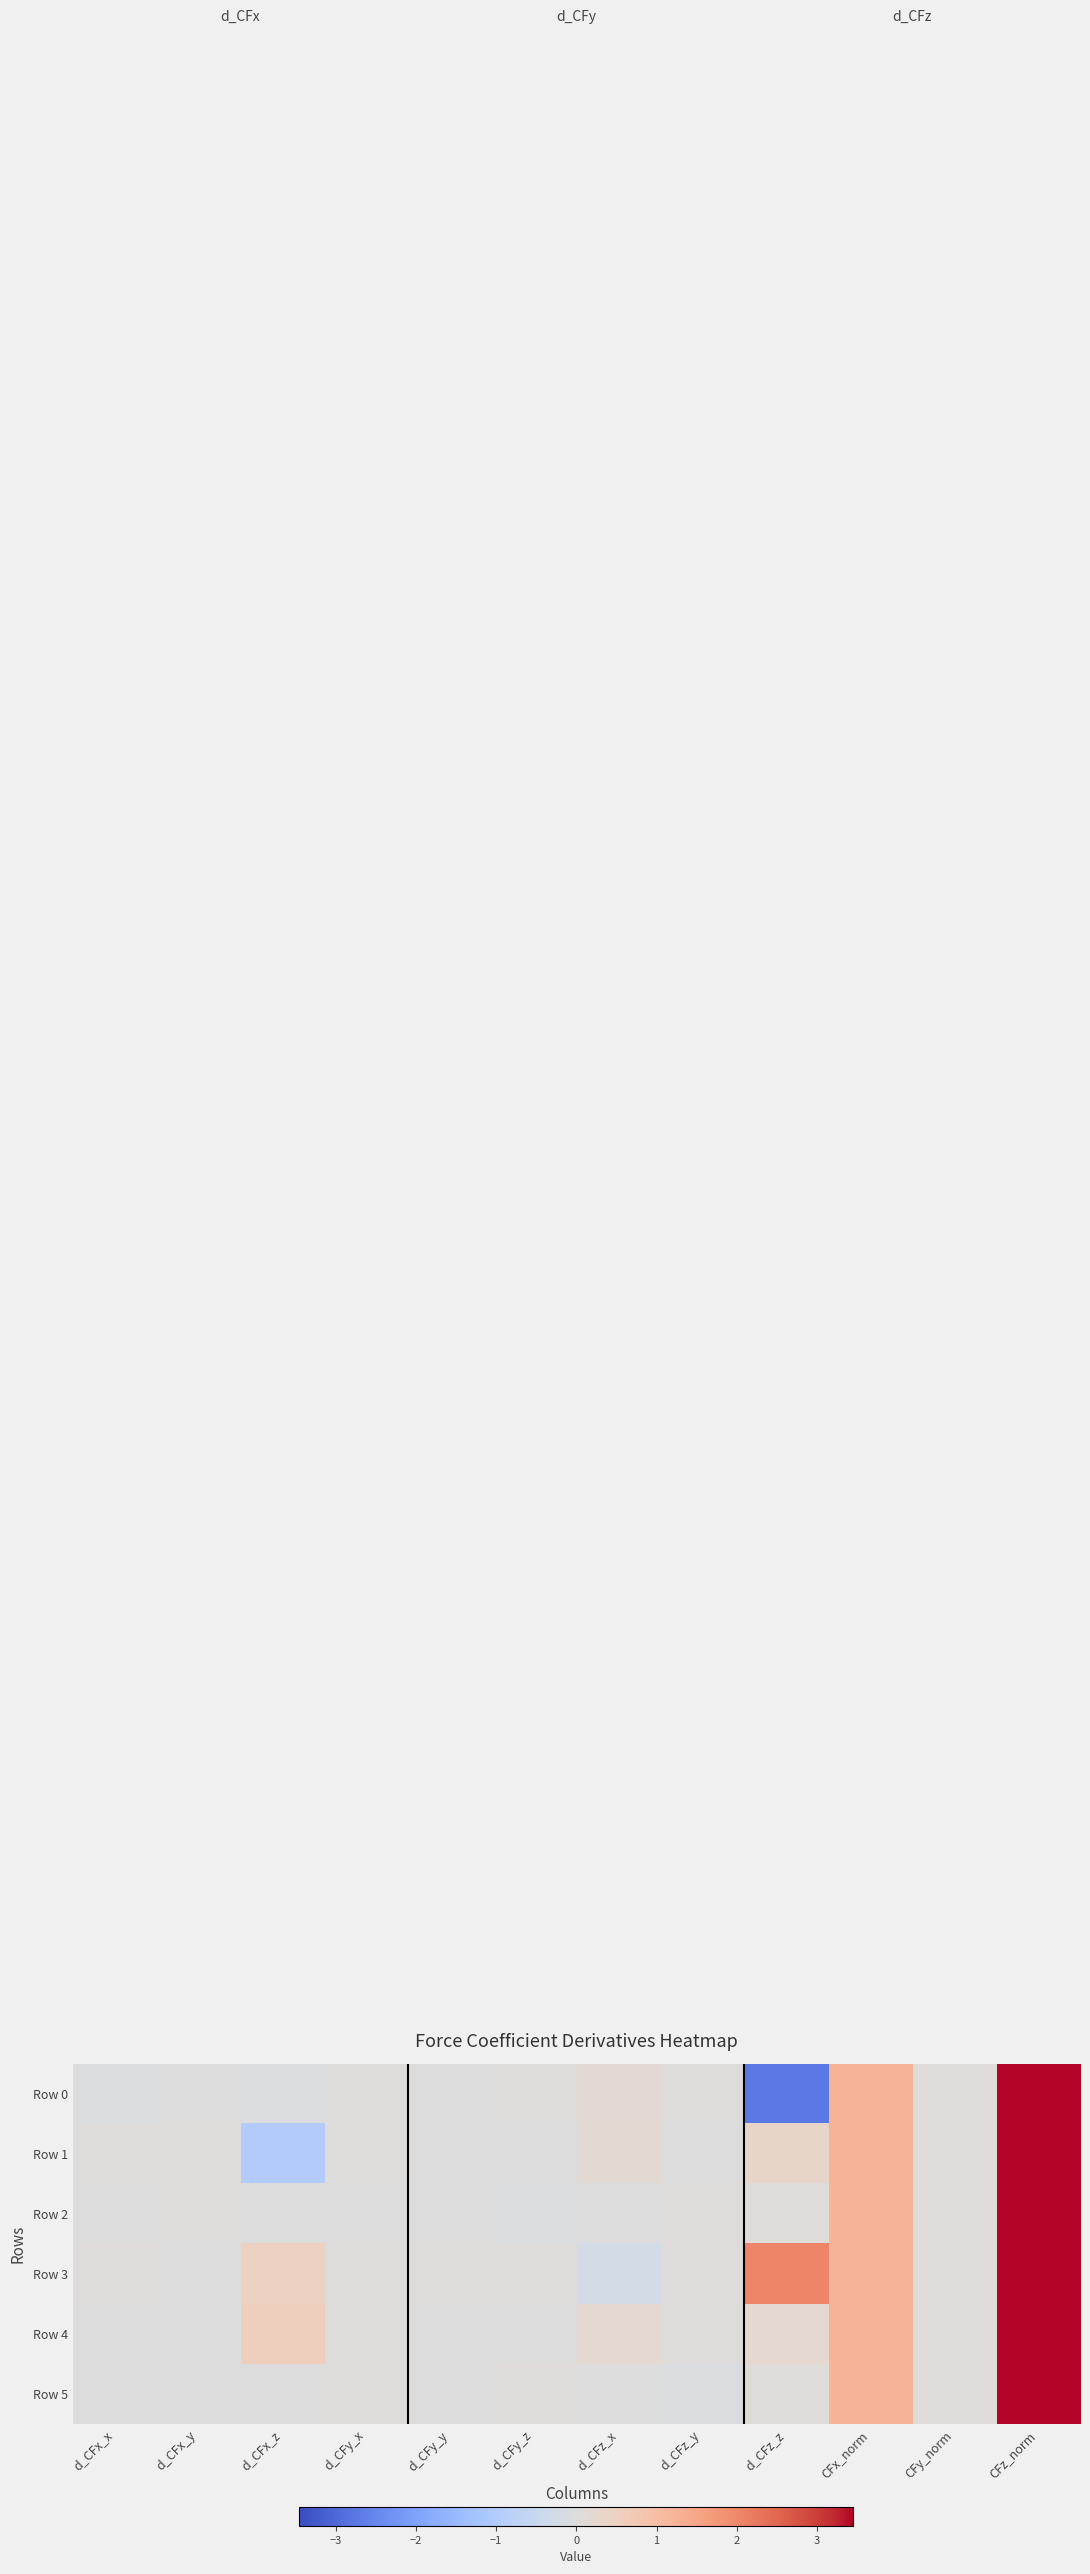

What is the smallest value displayed?

-2.7